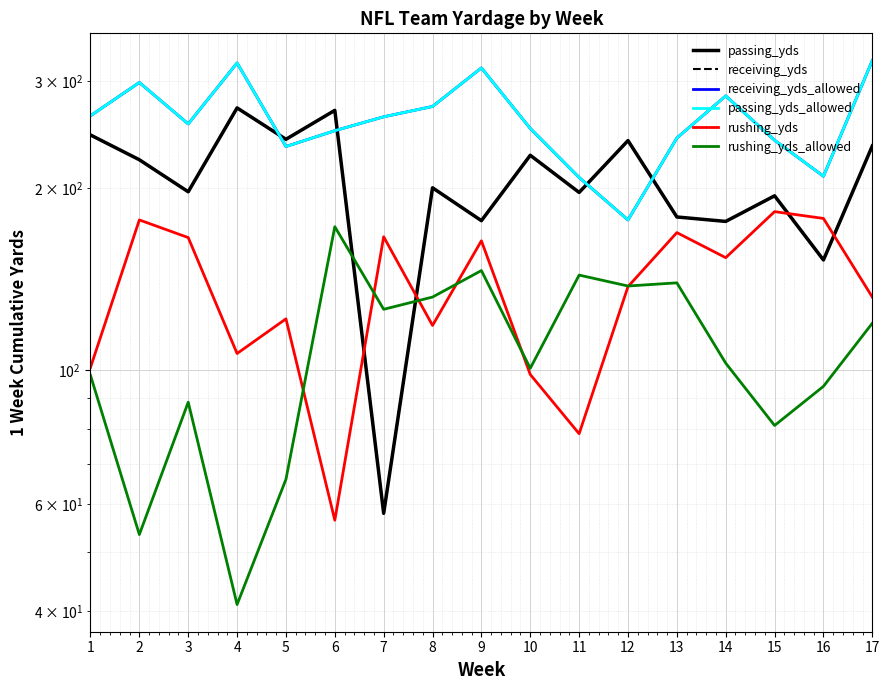

How many categories are shown in the chart?

17